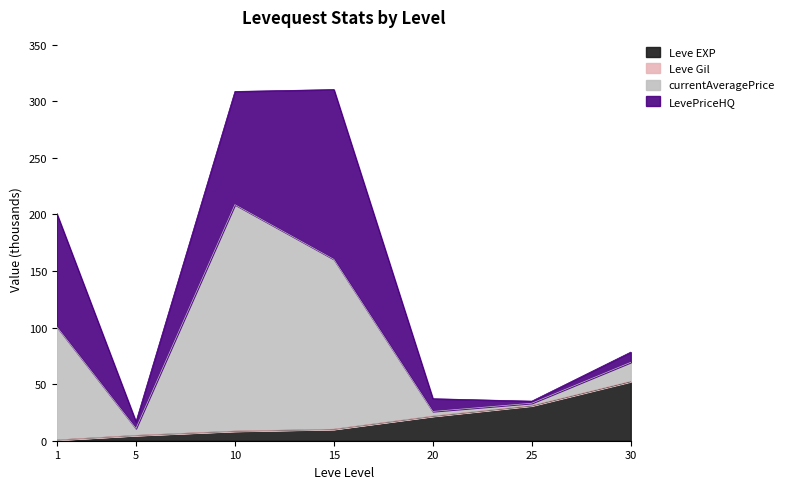

List the labels in order of Leve Gil value, largest first.

30, 25, 20, 15, 10, 5, 1